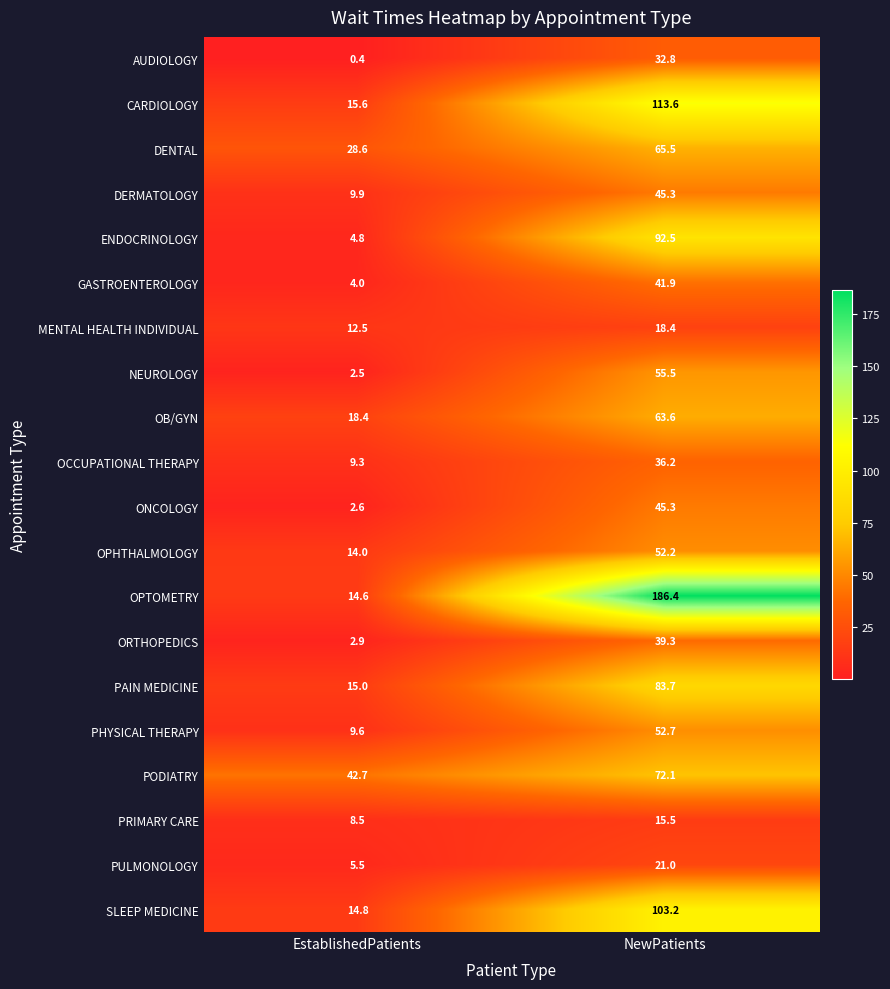

At EstablishedPatients, list the series in order from smallest to largest.

AUDIOLOGY, NEUROLOGY, ONCOLOGY, ORTHOPEDICS, GASTROENTEROLOGY, ENDOCRINOLOGY, PULMONOLOGY, PRIMARY CARE, OCCUPATIONAL THERAPY, PHYSICAL THERAPY, DERMATOLOGY, MENTAL HEALTH INDIVIDUAL, OPHTHALMOLOGY, OPTOMETRY, SLEEP MEDICINE, PAIN MEDICINE, CARDIOLOGY, OB/GYN, DENTAL, PODIATRY